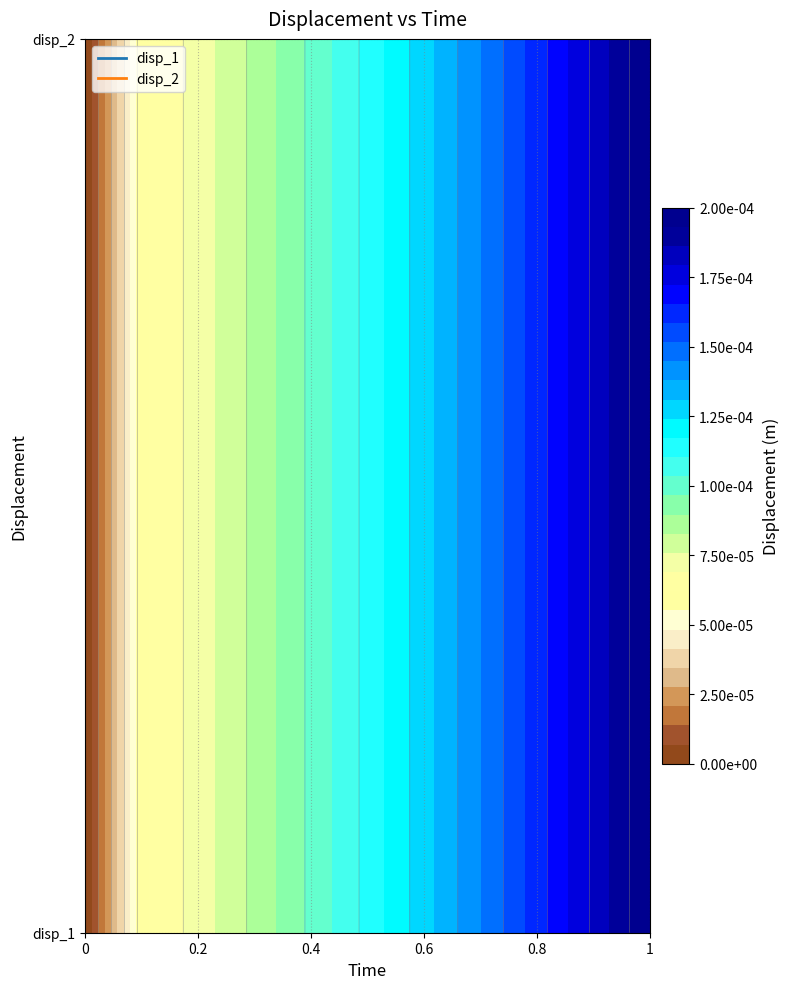

List the labels in order of disp_2 value, smallest first.

0, 0.1, 0.2, 0.3, 0.4, 0.5, 0.6, 0.7, 0.8, 0.9, 1